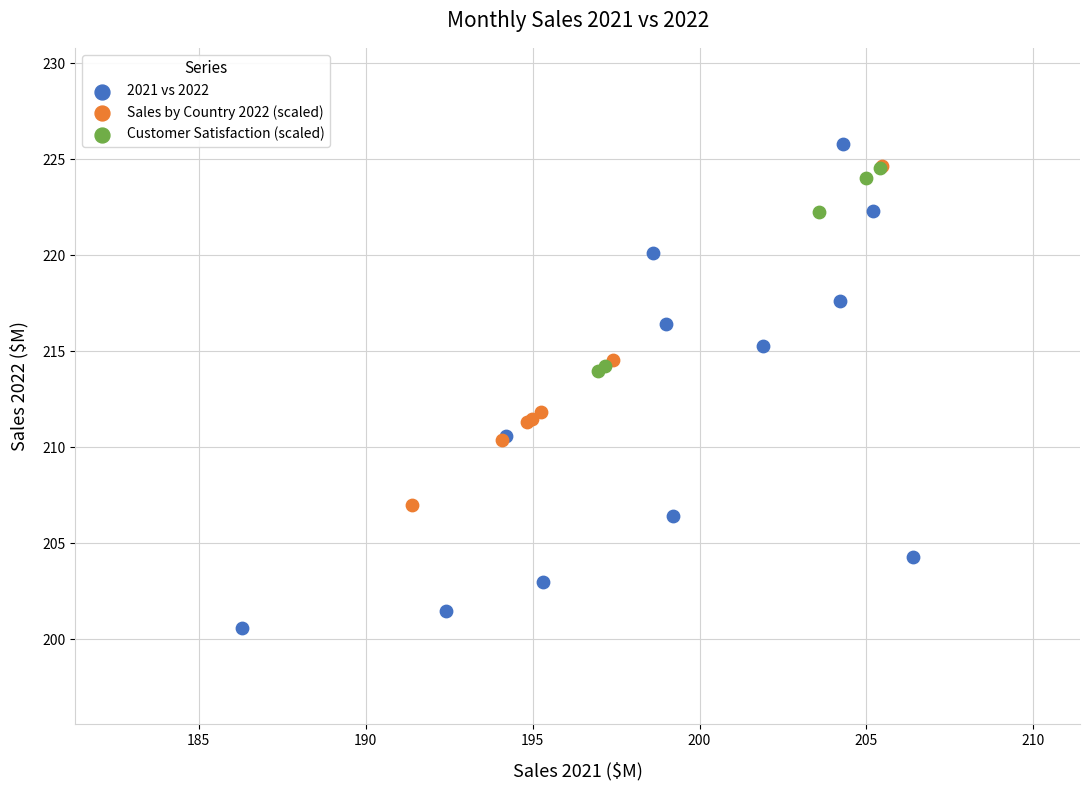

Which series has the largest Y range (max minus min)?

2021 vs 2022